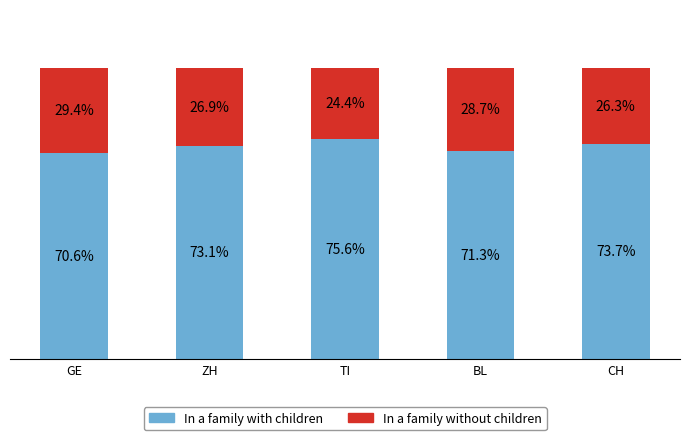

Which category has the highest value in the In a family with children series?

TI